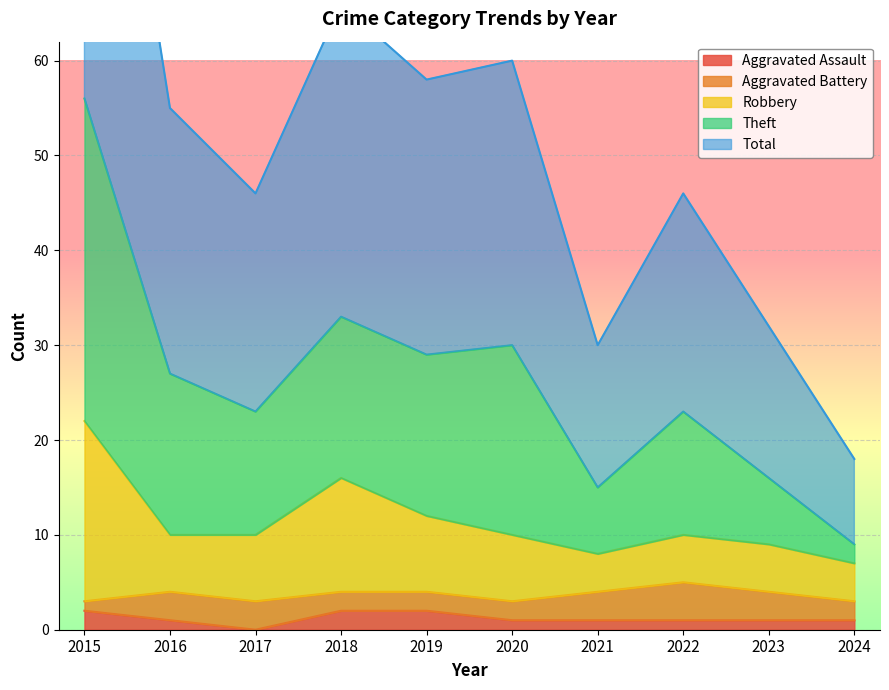

True or false: Aggravated Assault and Total cross at least once.

False